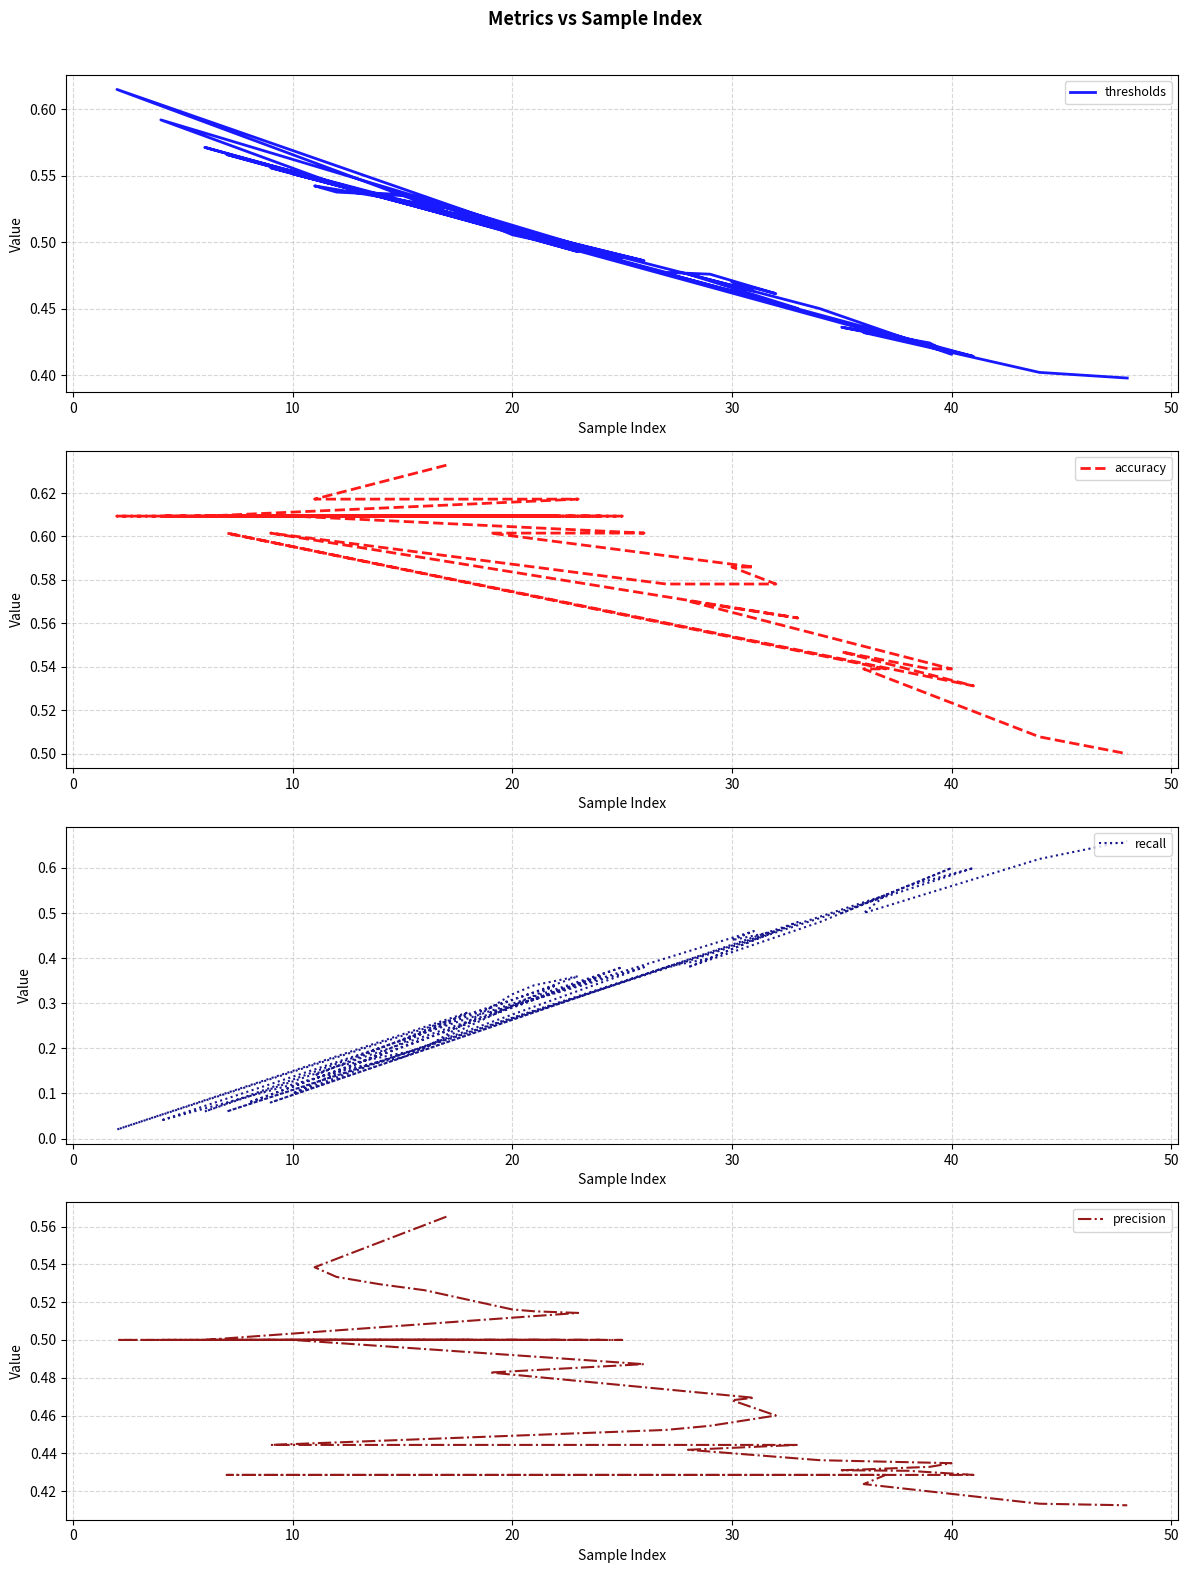

Reading right to left, extract all data points from this chart.

thresholds: 0.4	0.4	0.4	0.4	0.6	0.4	0.4	0.4	0.4	0.4	0.5	0.5	0.5	0.6	0.5	0.5	0.5	0.5	0.5	0.5	0.5	0.6	0.5	0.6	0.5	0.5	0.5	0.6	0.5	0.6	0.5	0.6	0.5	0.5	0.5	0.5	0.5	0.5	0.5	0.5
accuracy: 0.5	0.5	0.5	0.5	0.6	0.5	0.5	0.5	0.5	0.5	0.6	0.6	0.6	0.6	0.6	0.6	0.6	0.6	0.6	0.6	0.6	0.6	0.6	0.6	0.6	0.6	0.6	0.6	0.6	0.6	0.6	0.6	0.6	0.6	0.6	0.6	0.6	0.6	0.6	0.6
recall: 0.7	0.6	0.5	0.5	0.1	0.6	0.6	0.5	0.6	0.6	0.5	0.4	0.5	0.1	0.4	0.4	0.5	0.4	0.5	0.3	0.4	0.1	0.3	0.0	0.3	0.2	0.2	0.0	0.4	0.1	0.4	0.1	0.4	0.3	0.3	0.2	0.2	0.2	0.1	0.3
precision: 0.4	0.4	0.4	0.4	0.4	0.4	0.4	0.4	0.4	0.4	0.4	0.4	0.4	0.4	0.5	0.5	0.5	0.5	0.5	0.5	0.5	0.5	0.5	0.5	0.5	0.5	0.5	0.5	0.5	0.5	0.5	0.5	0.5	0.5	0.5	0.5	0.5	0.5	0.5	0.6